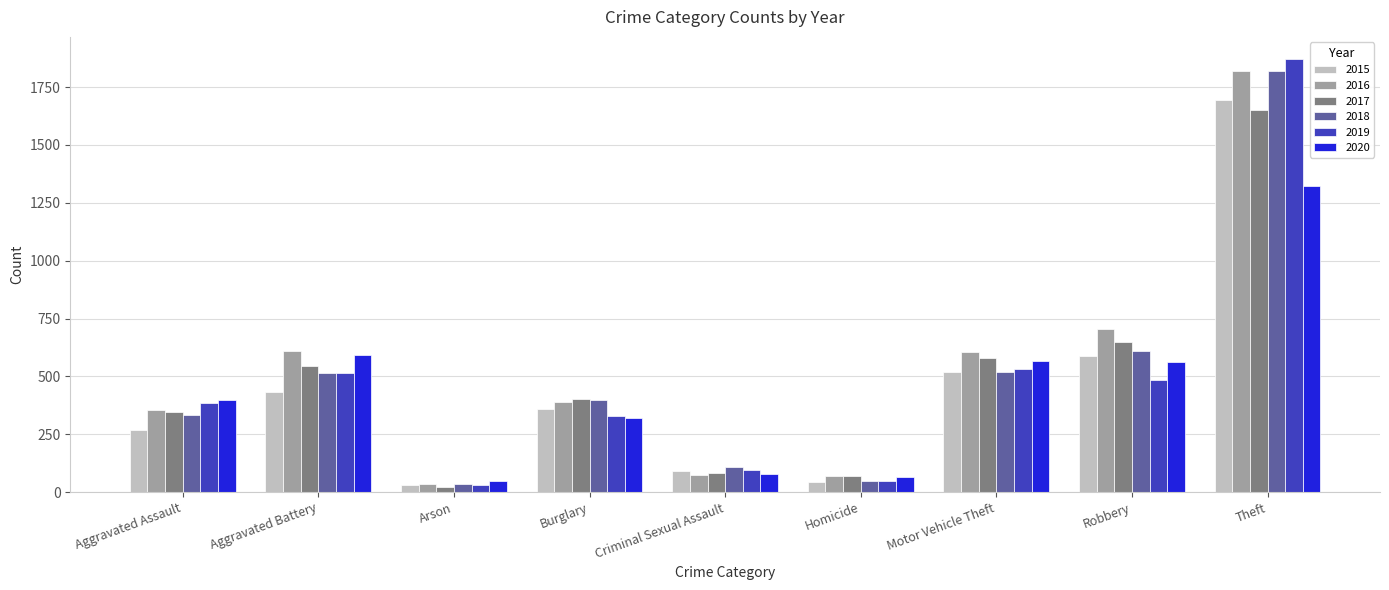

Where is 2019 nearest to the value 951?

Motor Vehicle Theft